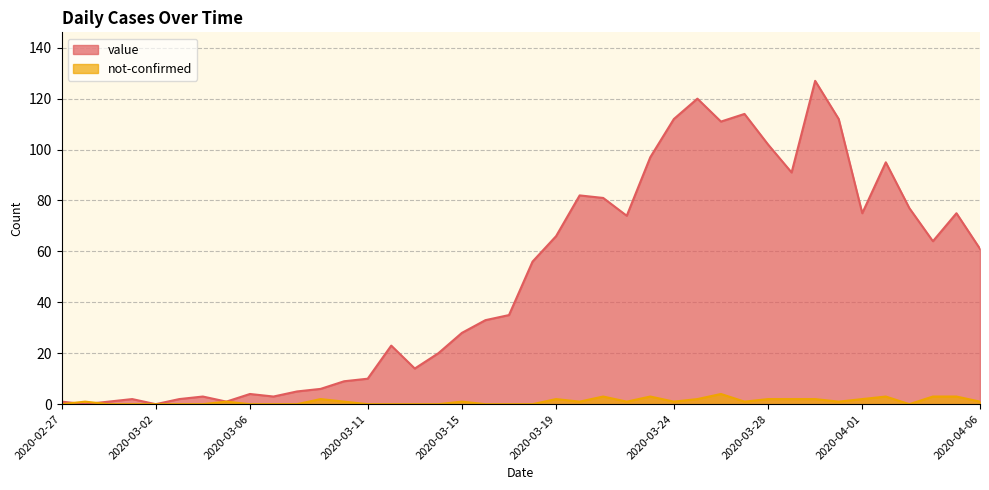

How many interior local peaks does the not-confirmed series have?

9